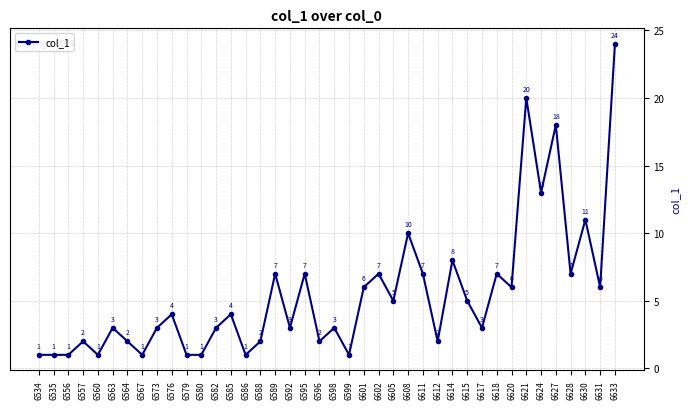

What is the value of the 23rd point from the left?

6